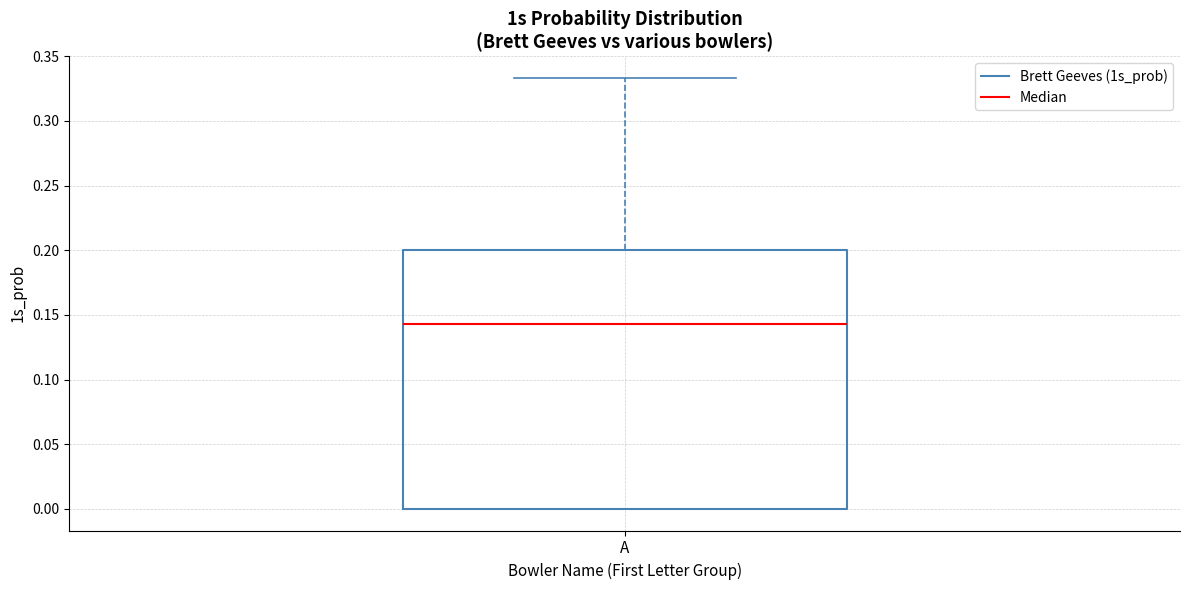

Read this box plot against the y-axis: the position of the median line, the range covered by the box, and the ends of both whiskers. The values are not printed on the chart, so give them approximately, as read against the axis.

median 0.145, box 0.000 to 0.200, whiskers 0.000 to 0.335